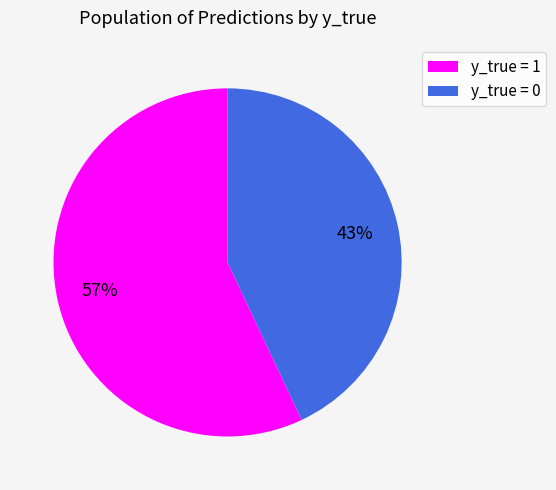

Count the number of slices in the pie.

2